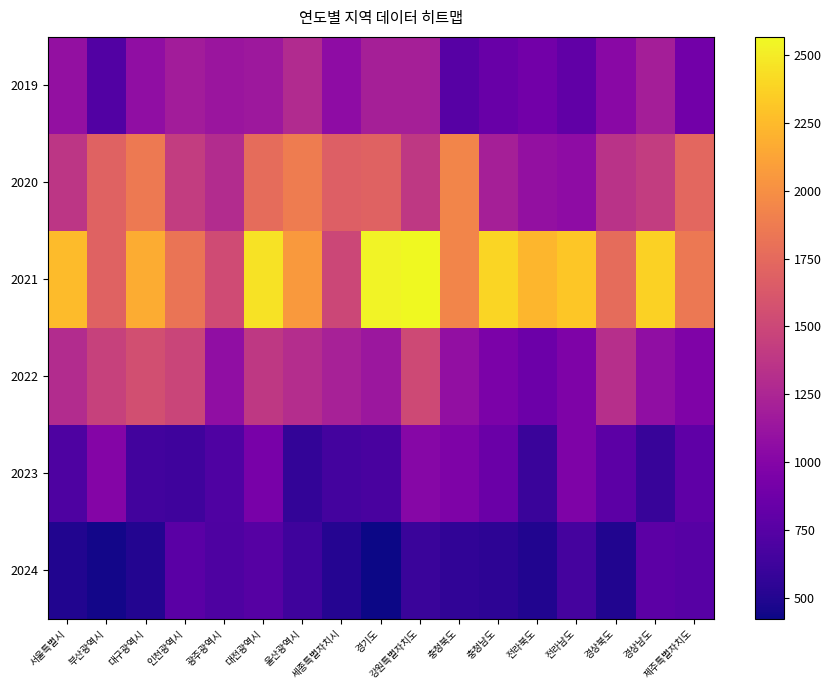

Which series has the largest range (max minus min)?

2021